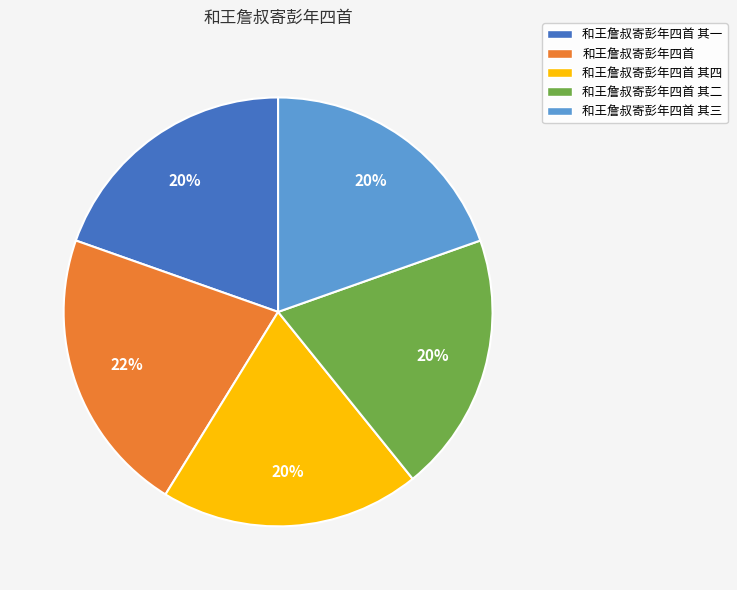

To the nearest percent, what is the average slice percentage?

20%